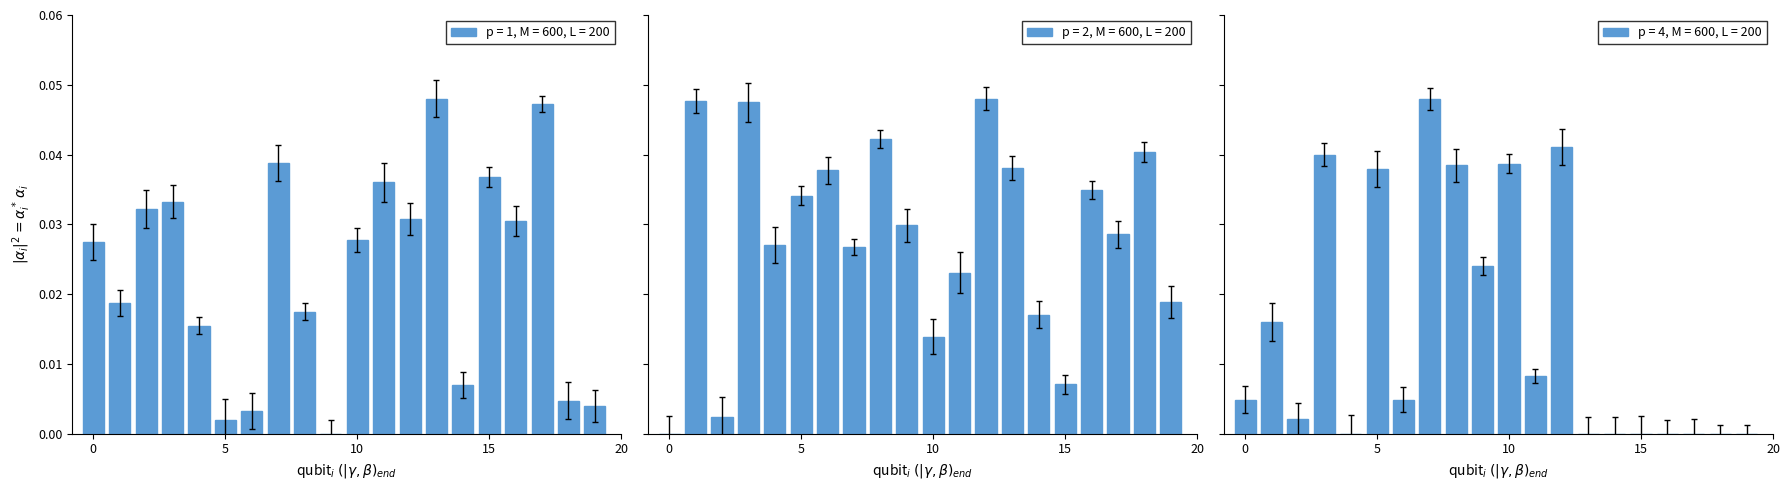

How many values in the p = 1, M = 600, L = 200 series exceed 0?

19